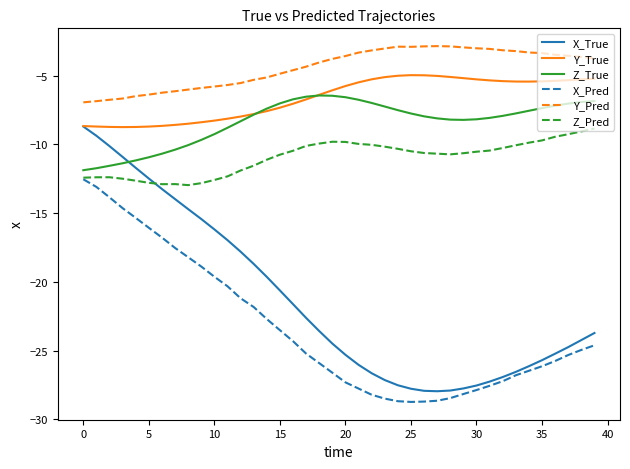

What is the lowest value of the X_True series?

-28.0